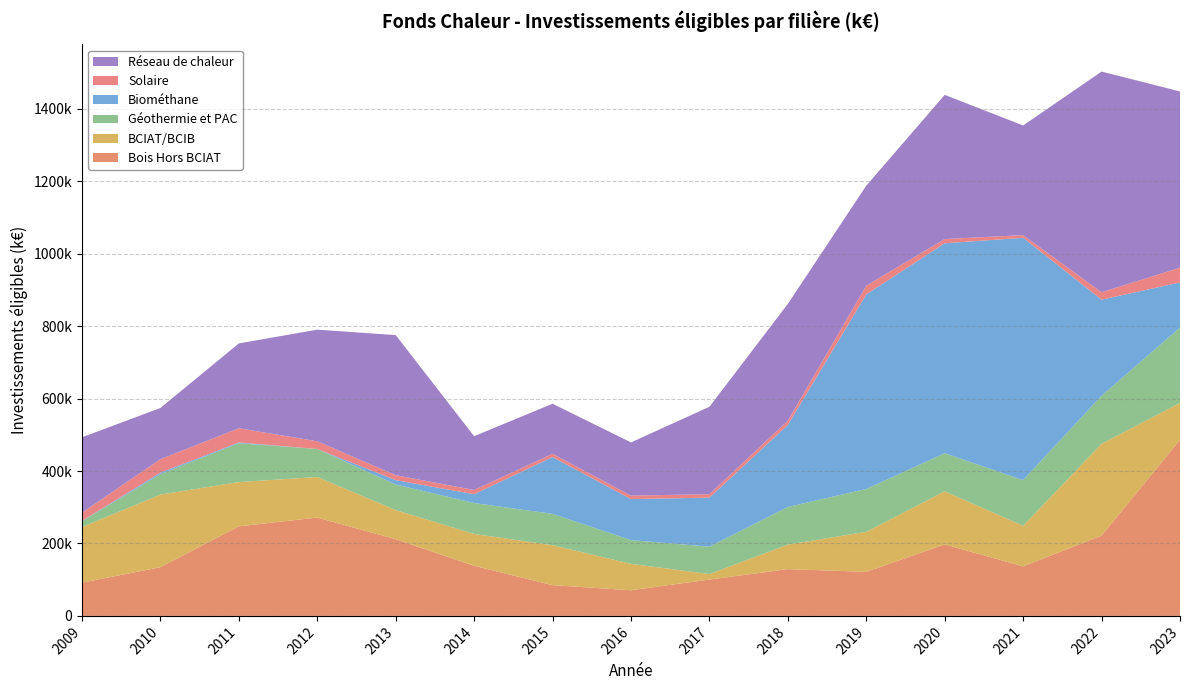

Reading left to right, list all the values displayed in this chart.

Bois Hors BCIAT: 91776.0	134465.2	247348.4	271483.3	211789.4	138325.8	84887.3	70842.1	100332.5	129101.9	121723.4	197408.7	136797.5	221720.6	485962.5
BCIAT/BCIB: 153688.0	200561.9	122252.0	112112.7	80476.4	88026.7	110411.3	72929.3	15260.2	67738.7	110511.8	146640.1	112139.2	253622.5	102155.7
Géothermie et PAC: 15975.0	56633.8	107211.8	77288.6	70635.6	85341.5	86444.9	65554.3	75529.5	103956.1	118246.5	105185.5	126091.4	132651.9	208084.2
Biométhane: 858.0	4045.0	2130.8	0.0	11977.6	24364.6	156926.0	113289.5	135440.9	226522.7	537285.6	579782.3	669073.5	265220.9	124626.8
Solaire: 22708.0	37189.2	39194.4	21371.1	13716.6	11588.2	8930.1	9483.0	9496.3	11878.6	24248.6	11618.4	7319.4	20520.5	40722.2
Réseau de chaleur: 208173.0	141254.4	234277.3	308180.8	386770.7	148567.6	138263.0	146972.8	241412.8	322398.9	276007.5	398128.5	302843.6	609357.1	486689.6